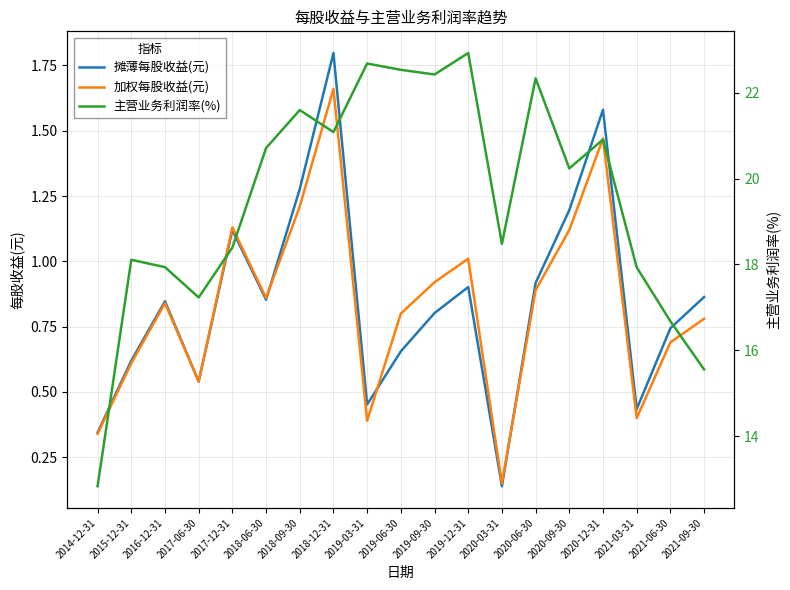

How many data points does each series have?

19